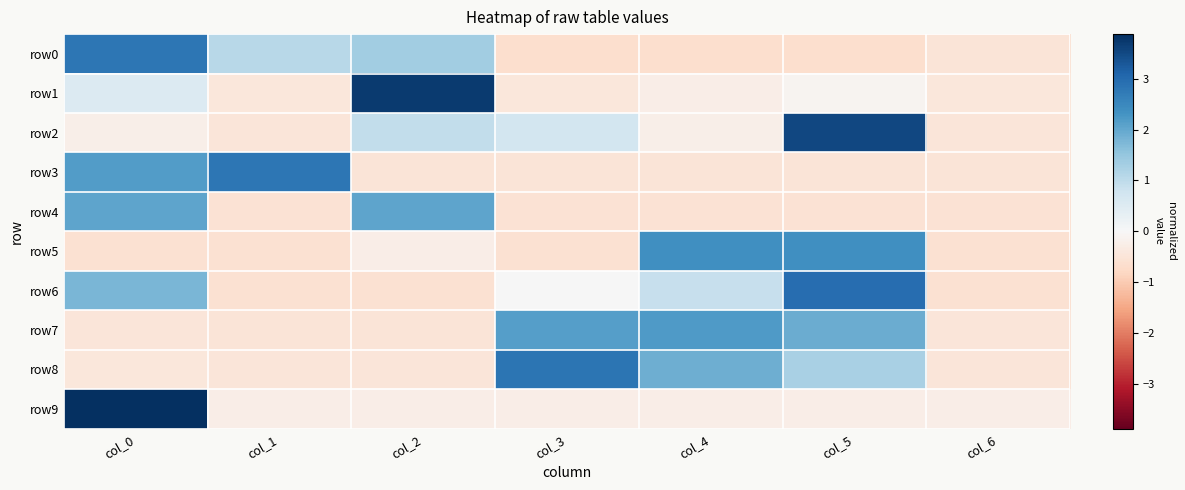

Reading left to right, what are all the values shown in this chart?

row0: col_0=2.8	col_1=1.1	col_2=1.4	col_3=-0.6	col_4=-0.6	col_5=-0.6	col_6=-0.5
row1: col_0=0.5	col_1=-0.4	col_2=3.7	col_3=-0.4	col_4=-0.3	col_5=-0.1	col_6=-0.4
row2: col_0=-0.2	col_1=-0.5	col_2=0.9	col_3=0.7	col_4=-0.2	col_5=3.5	col_6=-0.5
row3: col_0=2.2	col_1=2.8	col_2=-0.5	col_3=-0.5	col_4=-0.5	col_5=-0.5	col_6=-0.5
row4: col_0=2.0	col_1=-0.6	col_2=2.0	col_3=-0.6	col_4=-0.6	col_5=-0.6	col_6=-0.6
row5: col_0=-0.6	col_1=-0.6	col_2=-0.3	col_3=-0.6	col_4=2.4	col_5=2.4	col_6=-0.6
row6: col_0=1.8	col_1=-0.6	col_2=-0.6	col_3=0.0	col_4=0.9	col_5=2.9	col_6=-0.6
row7: col_0=-0.5	col_1=-0.5	col_2=-0.5	col_3=2.1	col_4=2.2	col_5=1.9	col_6=-0.5
row8: col_0=-0.4	col_1=-0.5	col_2=-0.5	col_3=2.8	col_4=1.9	col_5=1.3	col_6=-0.5
row9: col_0=3.9	col_1=-0.3	col_2=-0.3	col_3=-0.3	col_4=-0.3	col_5=-0.3	col_6=-0.3